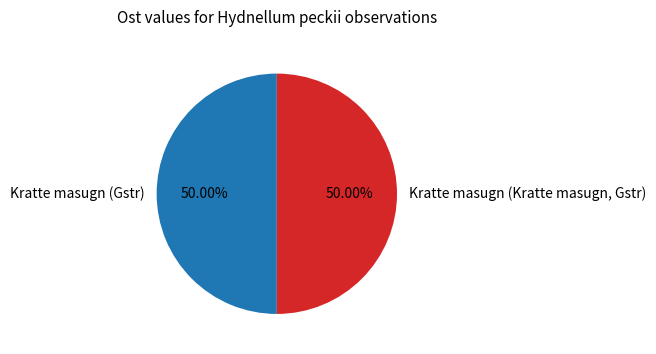

Do Kratte masugn (Kratte masugn, Gstr) and Kratte masugn (Gstr) together represent more than half of the pie?

Yes